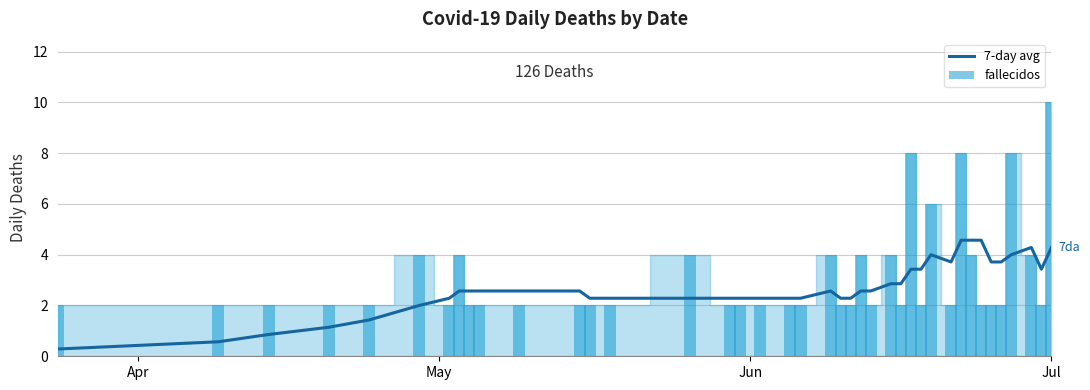

What is the minimum value for 7-day avg?

0.3